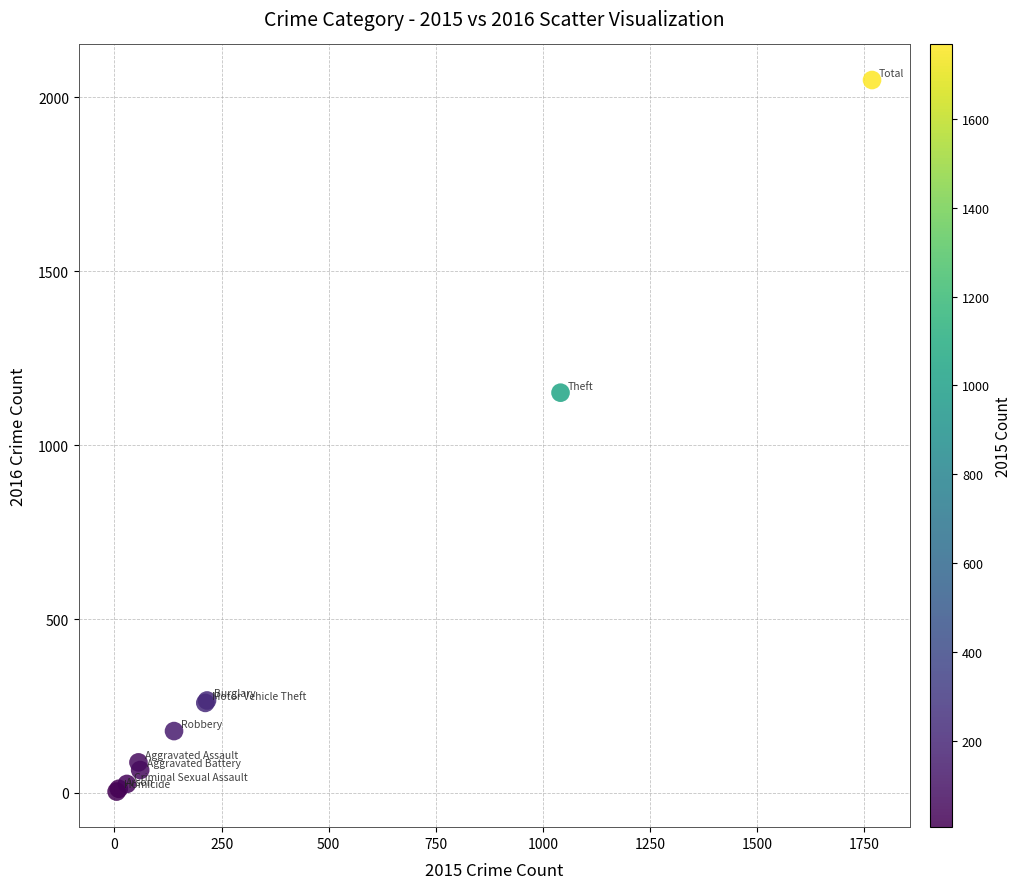

What Y value in the scatter plot is closest to 1027?

1151